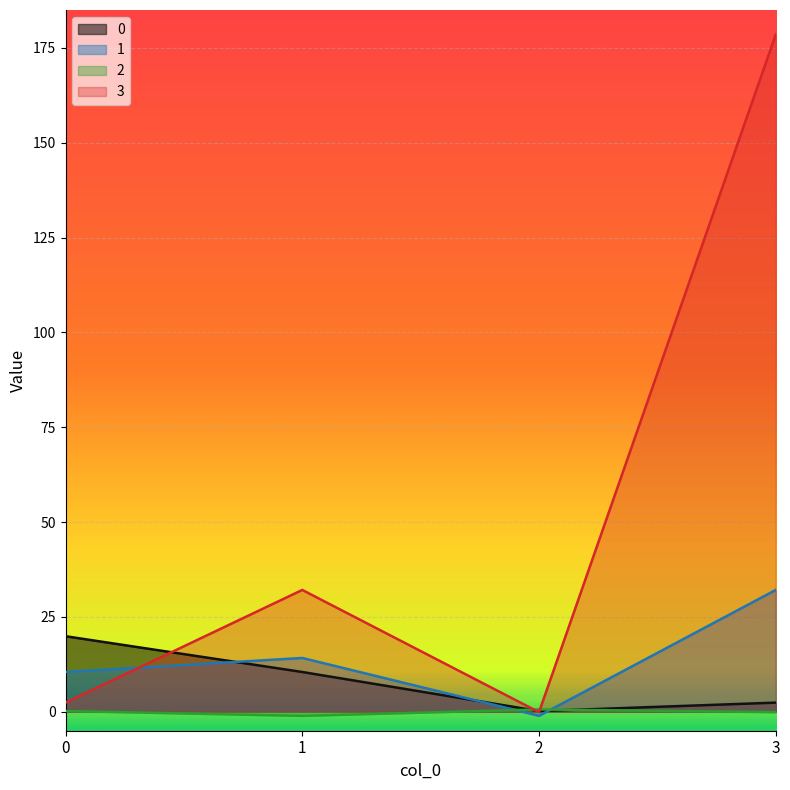

What is the difference between the 3 values at 2 and 0?

2.5